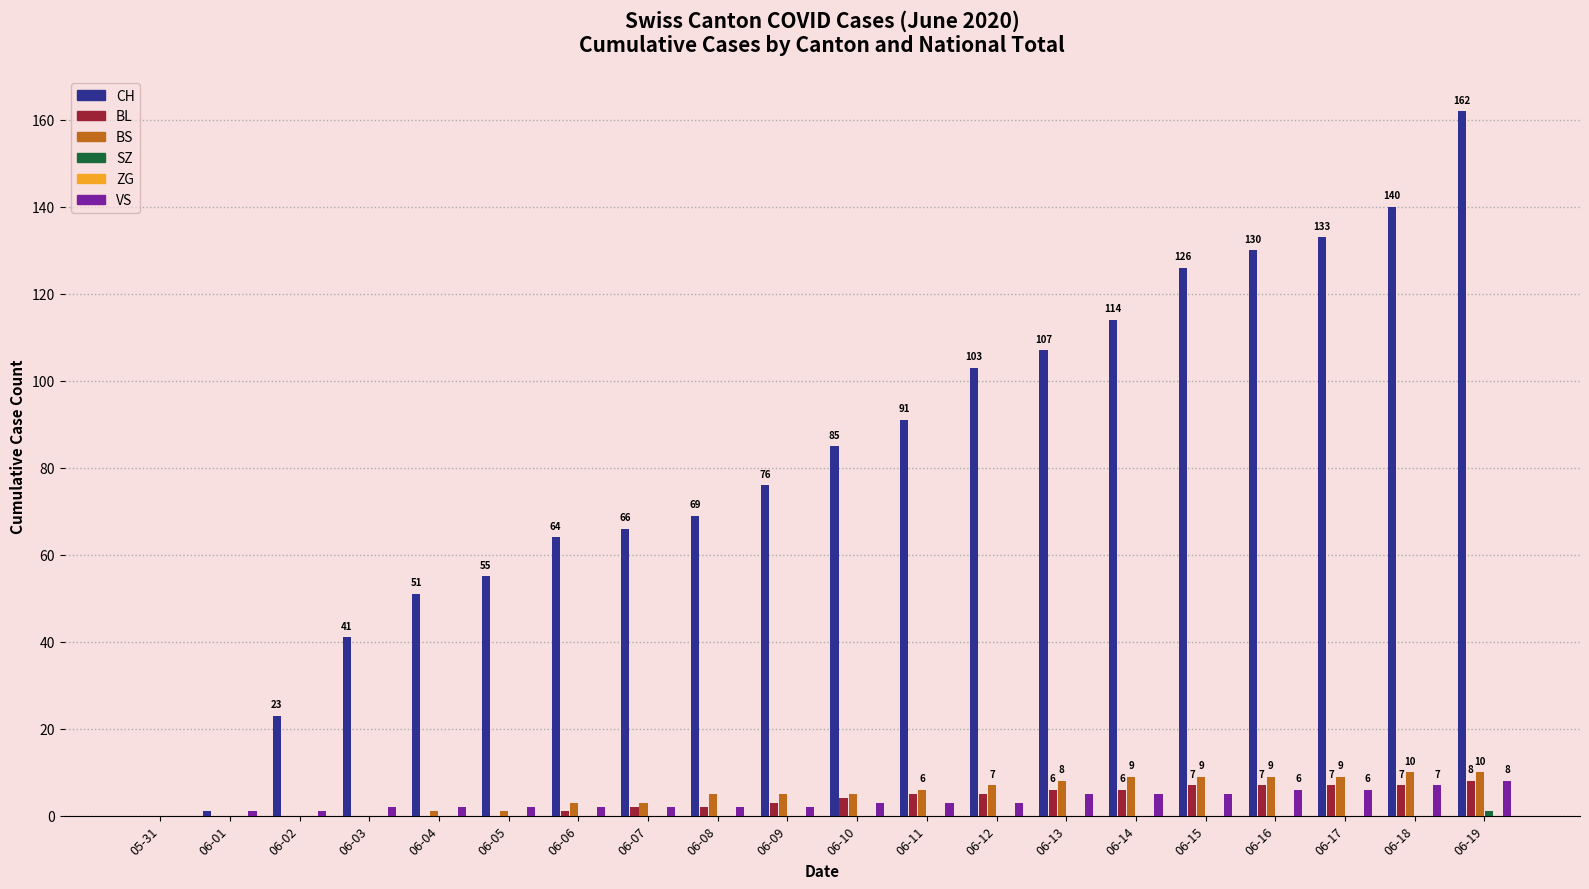

Where is BL nearest to the value 4?

06-10